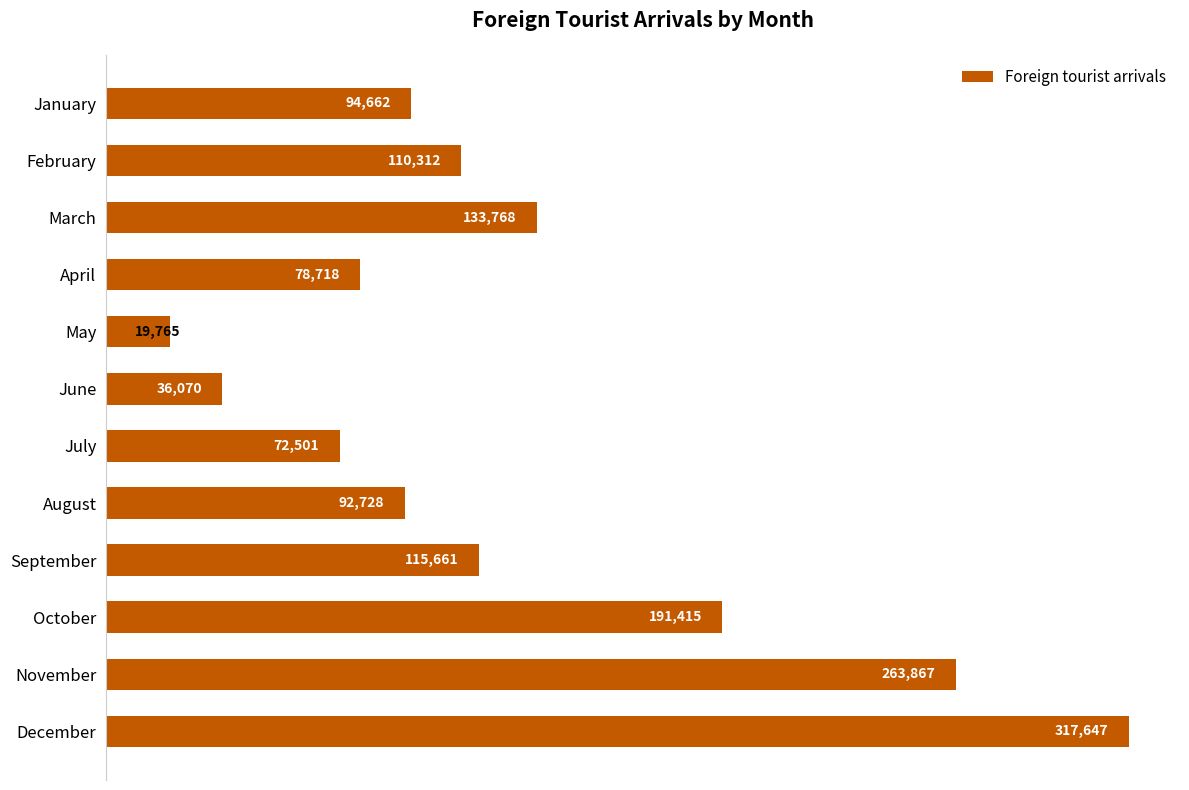

What is the approximate value at August, to the nearest 10?

92730